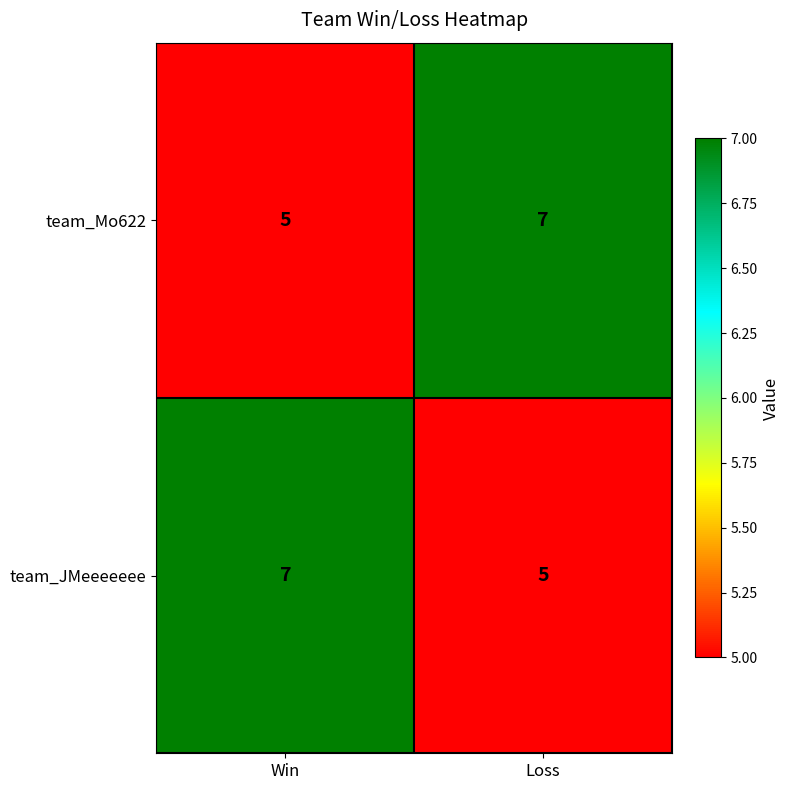

Reading left to right, list all the values displayed in this chart.

team_Mo622: Win=5	Loss=7
team_JMeeeeeee: Win=7	Loss=5